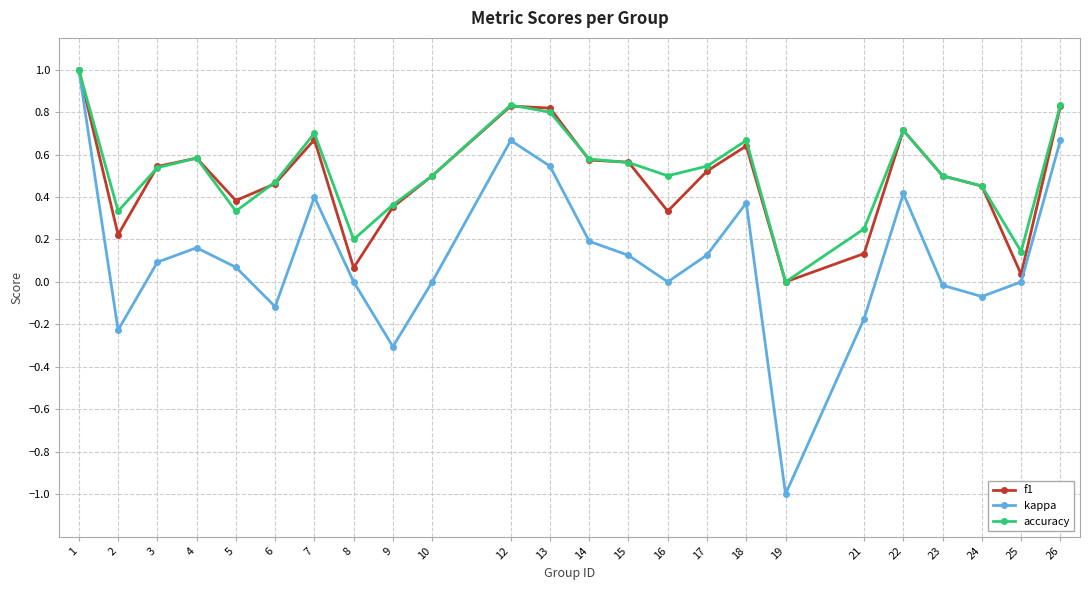

True or false: accuracy has more than 2 interior local peaks.

True